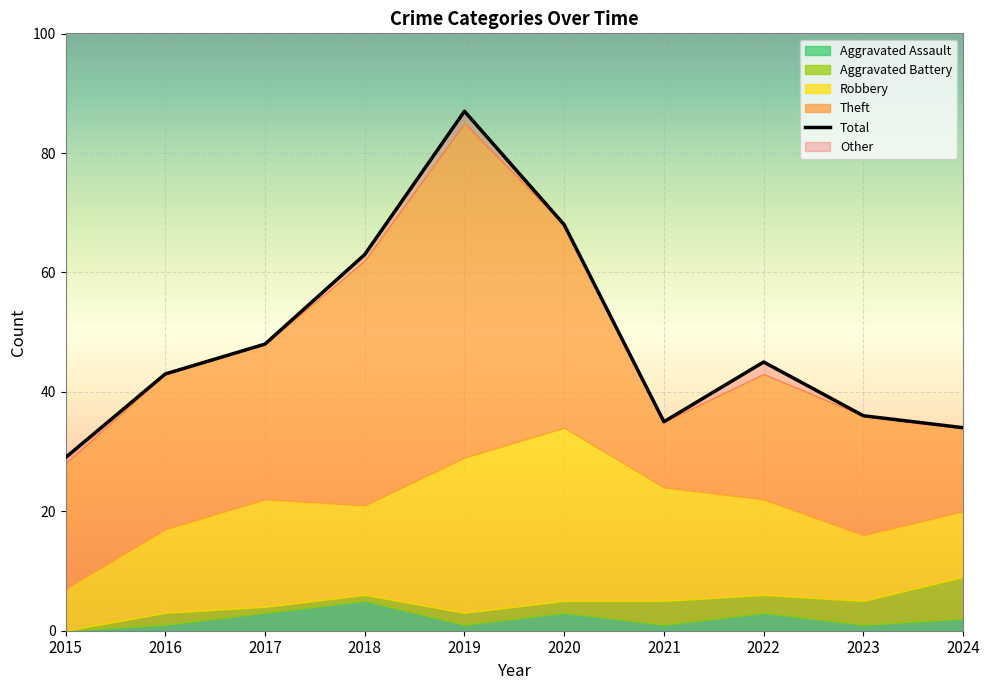

True or false: Robbery and Total intersect in this chart.

False